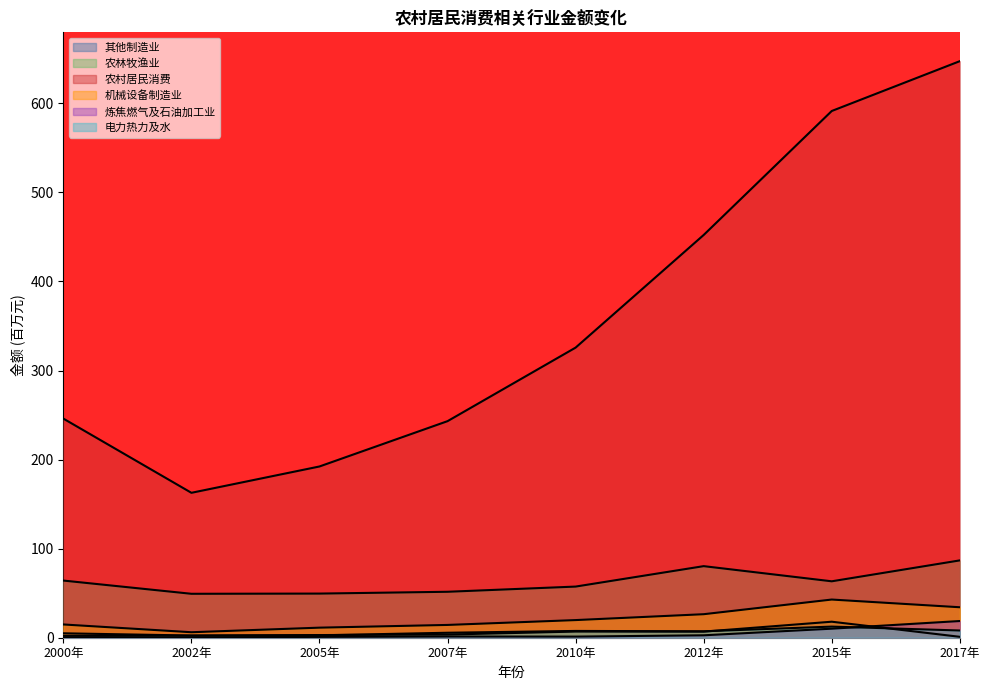

List the labels in order of 农林牧渔业 value, largest first.

2017年, 2012年, 2000年, 2015年, 2010年, 2007年, 2005年, 2002年